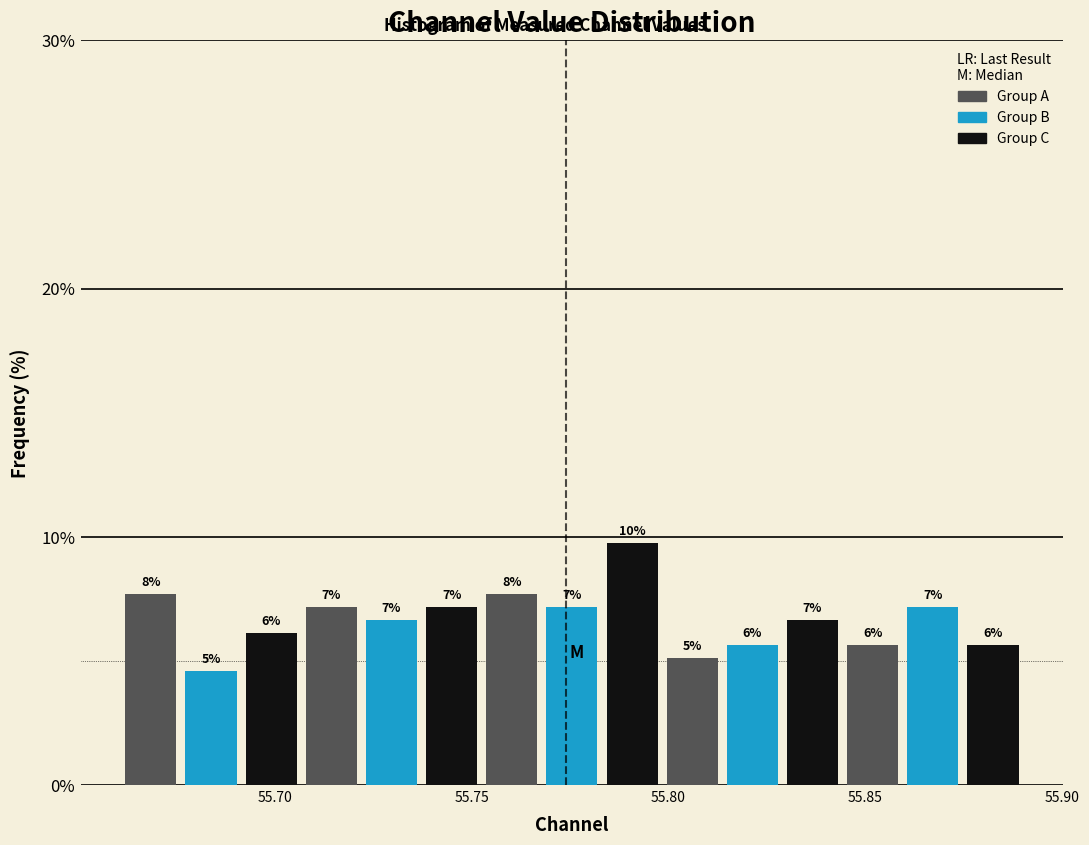

Read against the x-axis, roughly where is the centre of the tallest bar?

55.790